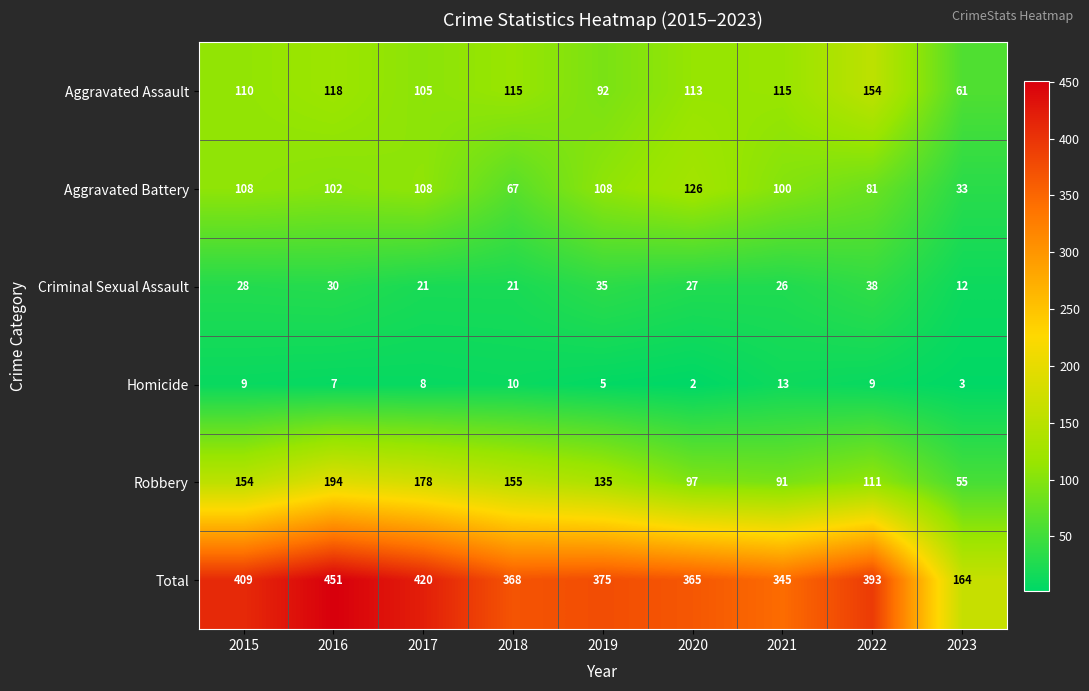

The Aggravated Assault series shows 61 at 2023. True or false?

True